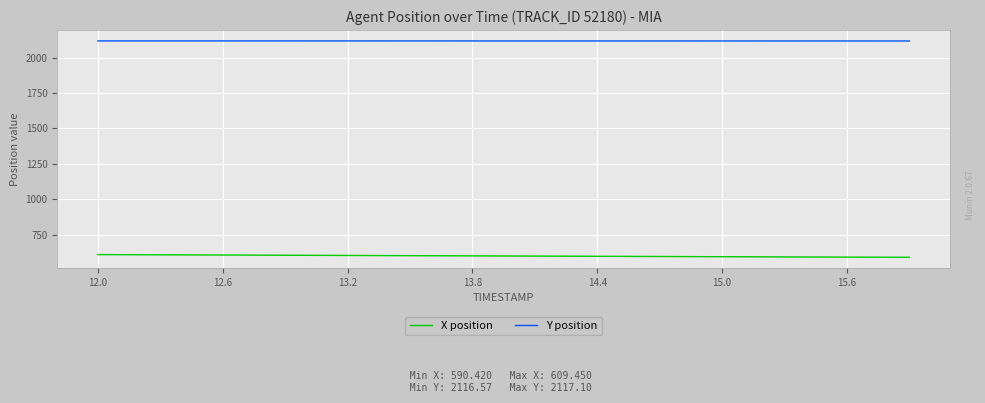

What is the highest value of the X position series?

609.5